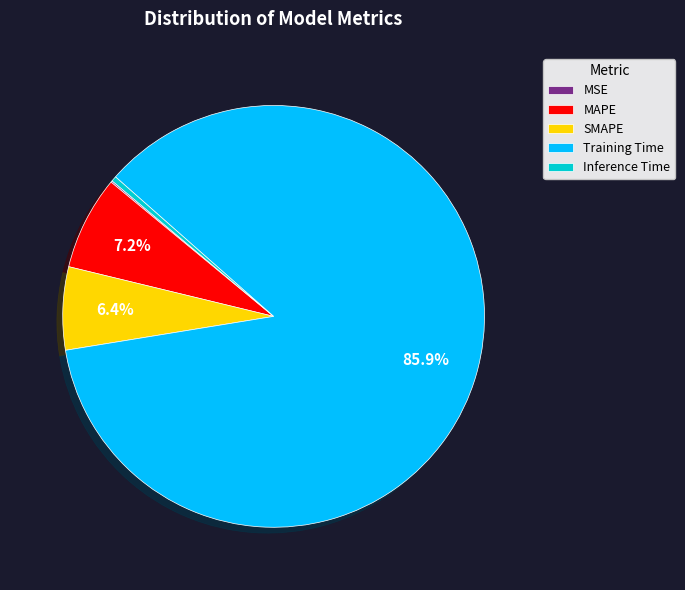

Combined, what portion of the pie is Training Time and MAPE?

93.1%